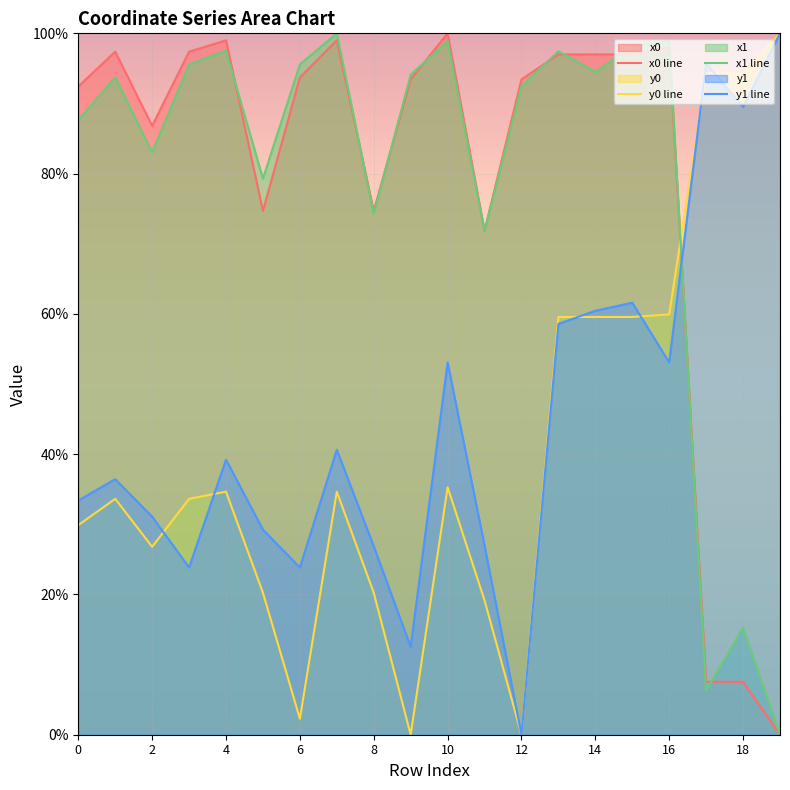

What is the sum of the x0 values at 1 and 19?

97.4